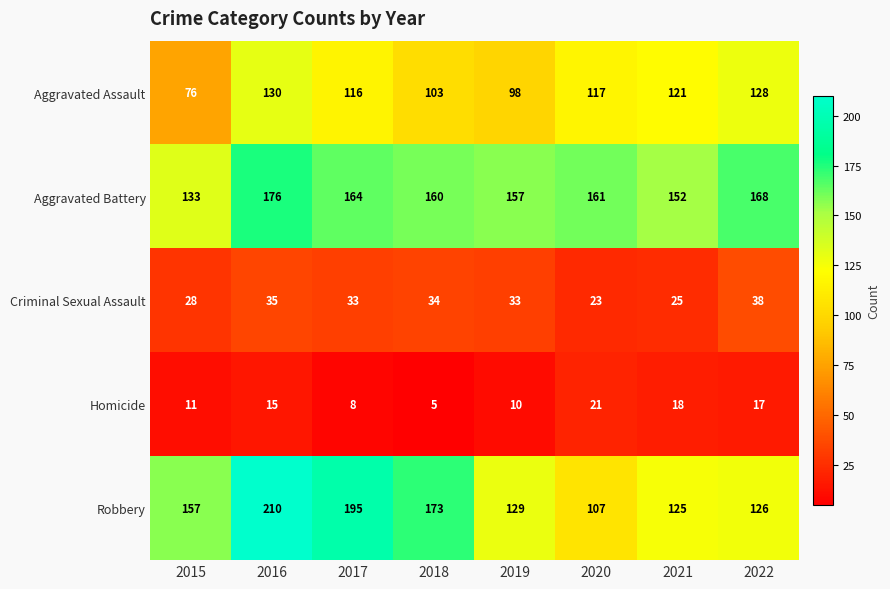

The Criminal Sexual Assault series shows 35 at 2016. True or false?

True